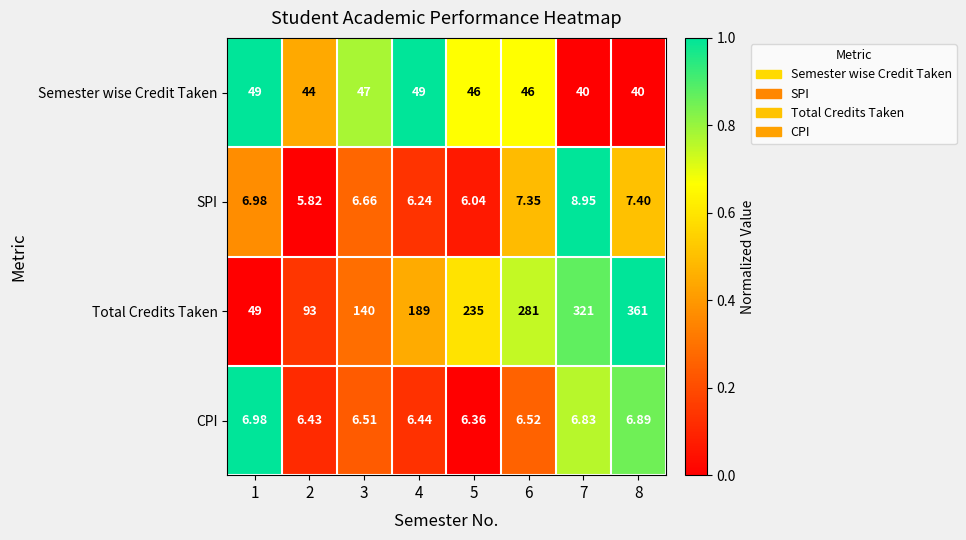

Rank the series at 6 from highest to lowest value.

Total Credits Taken, Semester wise Credit Taken, SPI, CPI